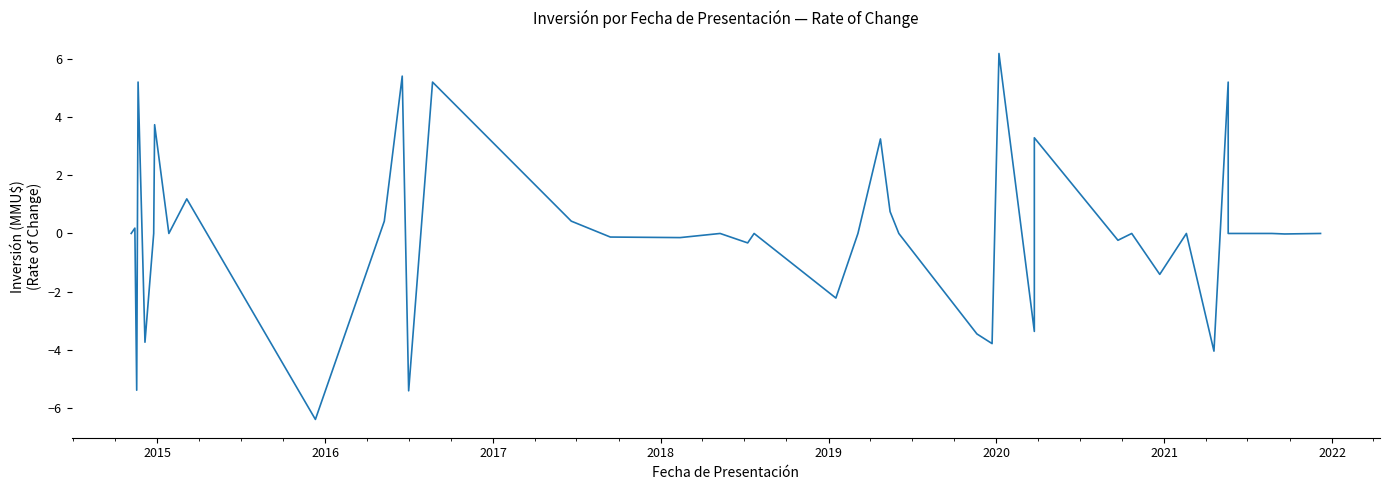

How many lines are shown in the chart?

1